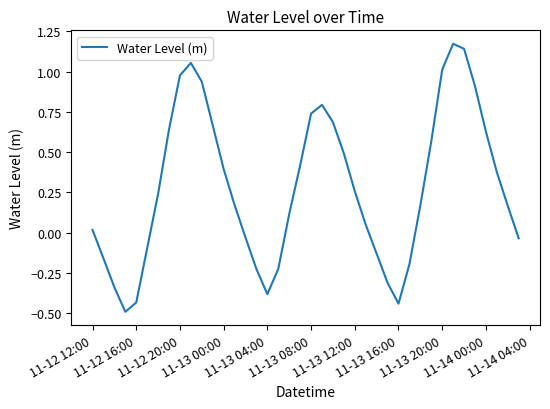

How many values are above zero?

26